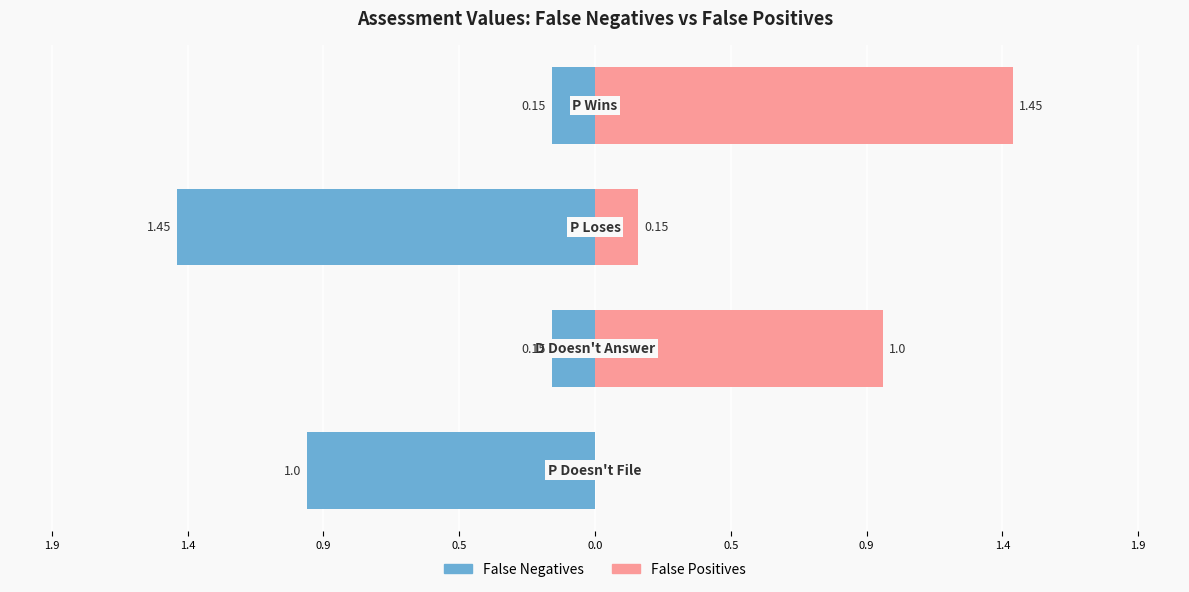

What is the difference between the highest and lowest values at 0.5?

1.1